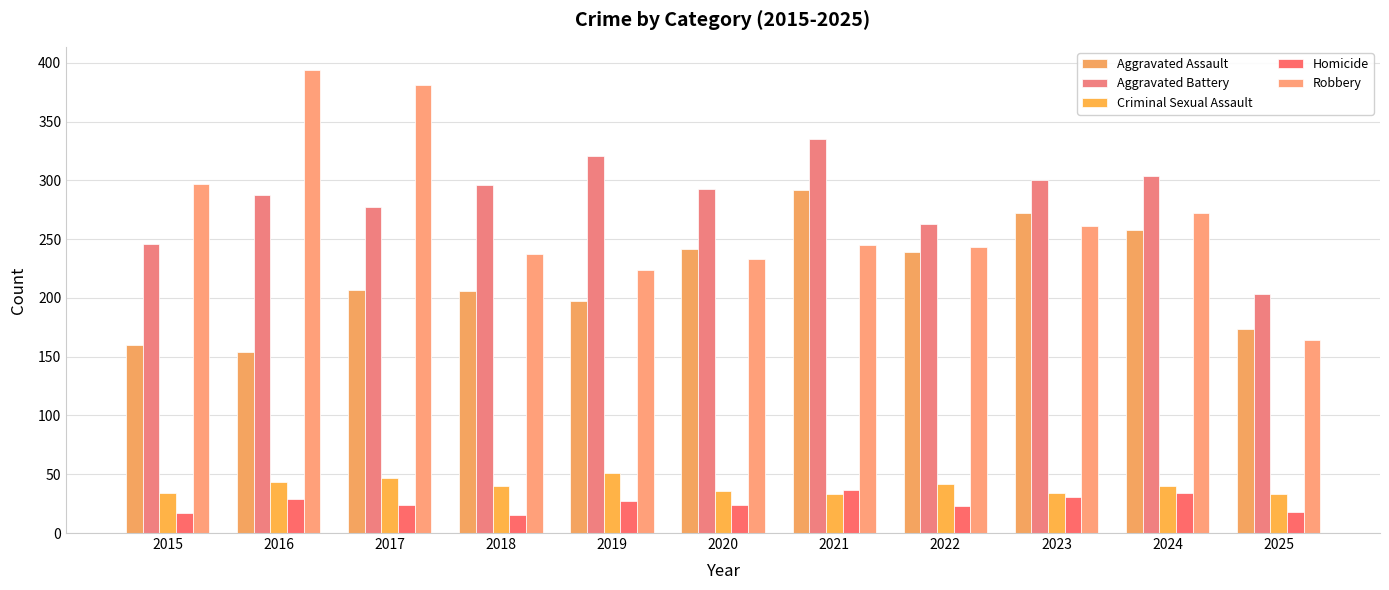

True or false: Robbery has a value of 402 at 2022.

False